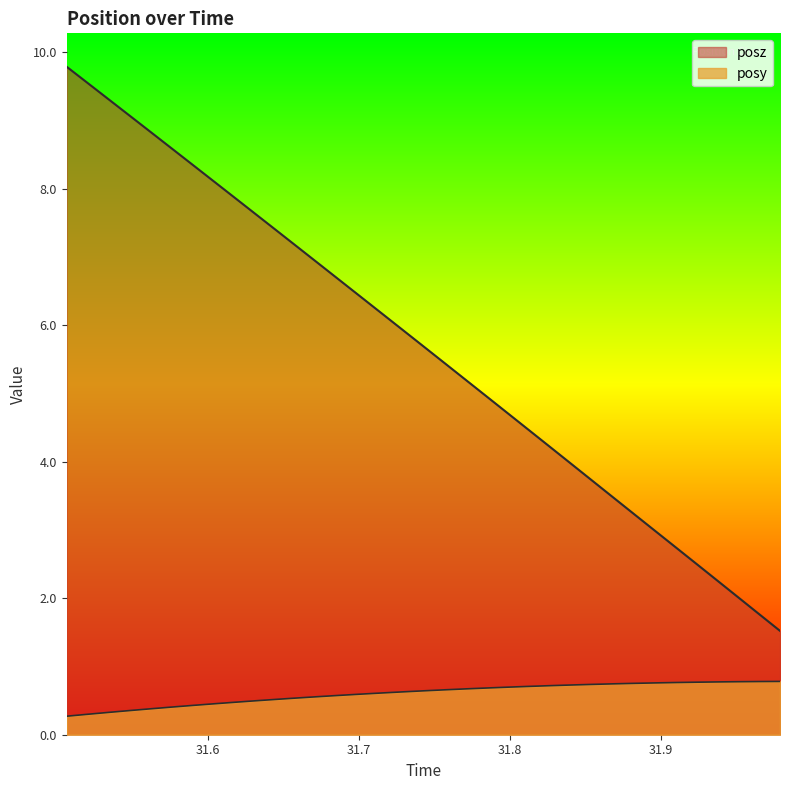

How many lines are shown in the chart?

2